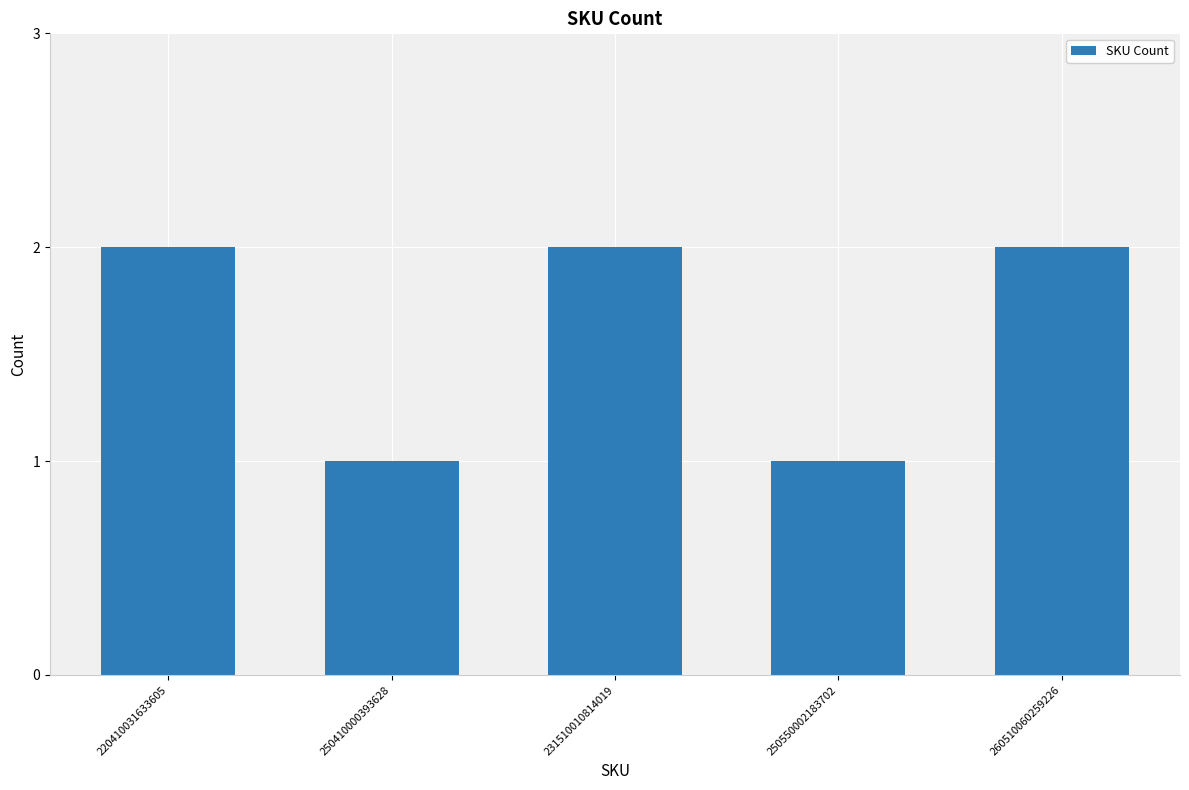

What is the change in value from 250410000393628 to 260510060259226?

+1